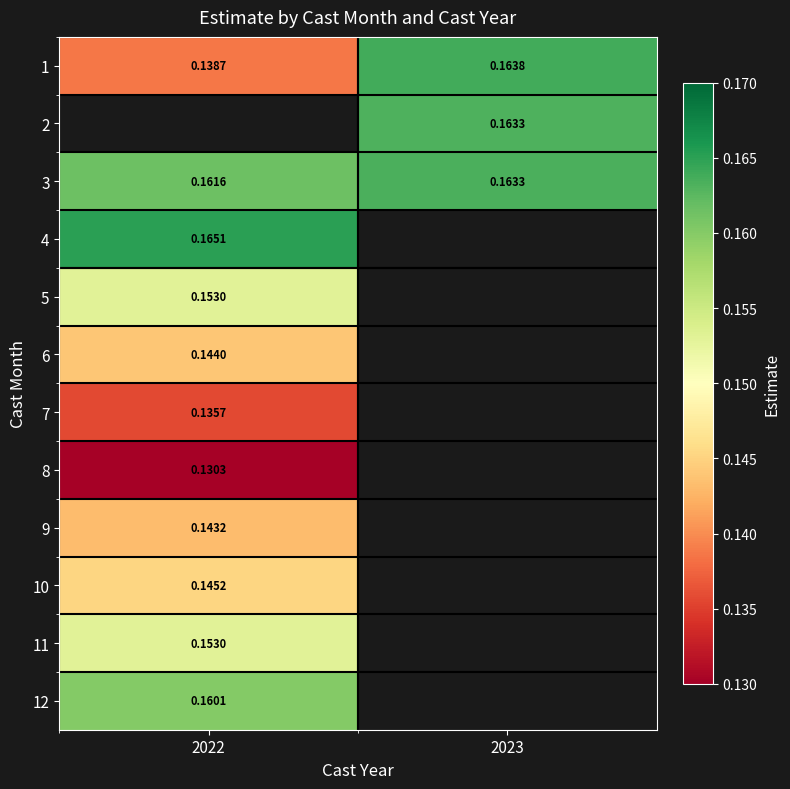

Is the value of 10 at 2022 greater than the value of 3 at 2023?

No